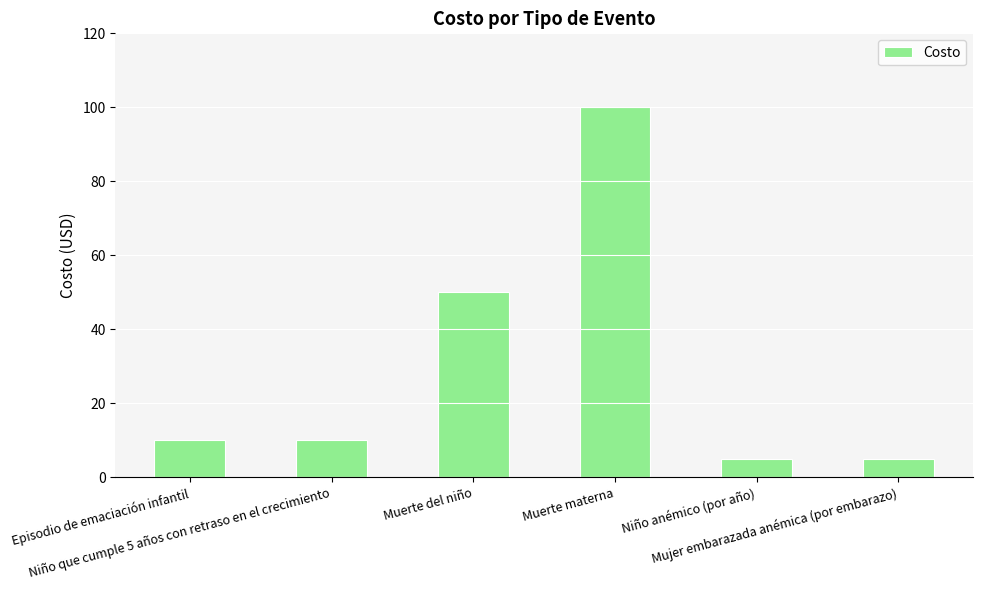

What position from the left is Niño que cumple 5 años con retraso en el crecimiento?

2